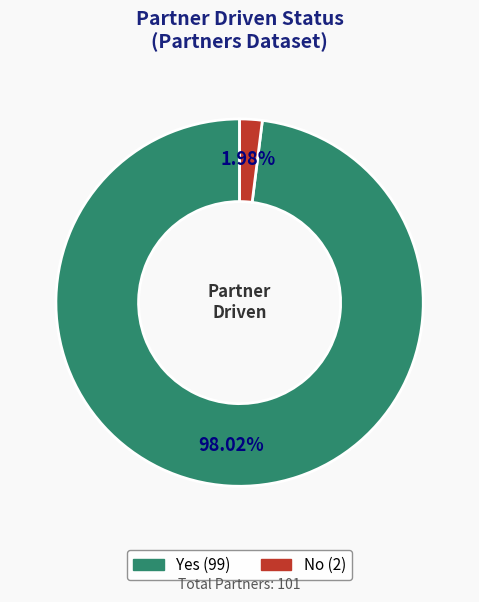

Which has a higher value, No or Yes?

Yes